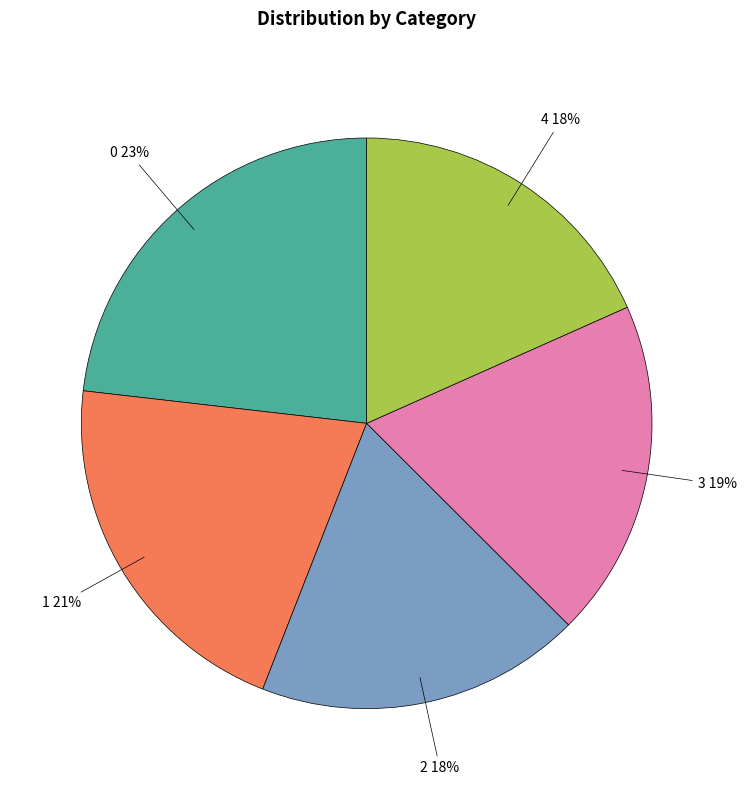

Does any single category account for the majority?

No